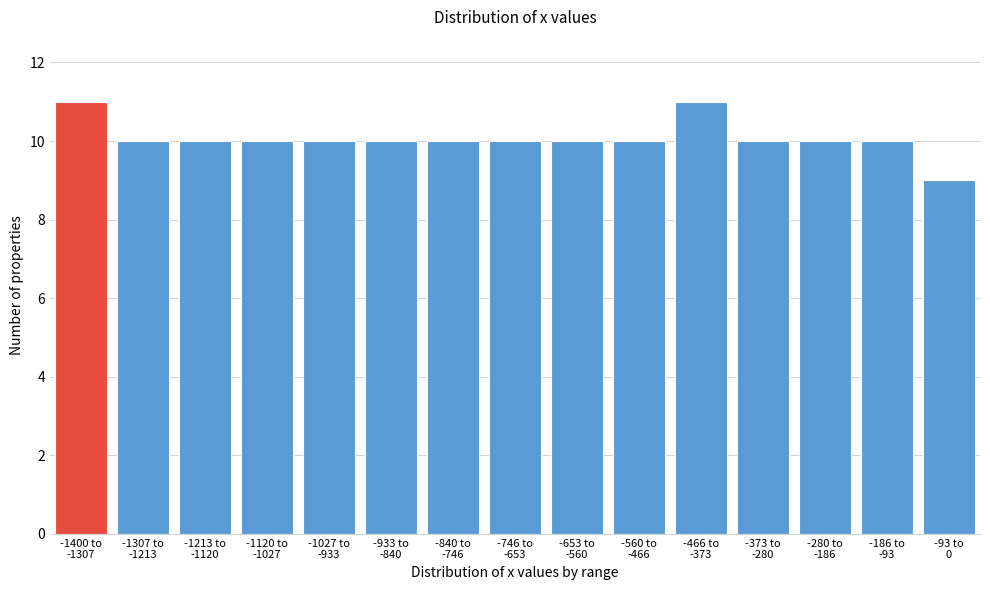

Reading left to right, what are all the values shown in this chart?

11	10	10	10	10	10	10	10	10	10	11	10	10	10	9